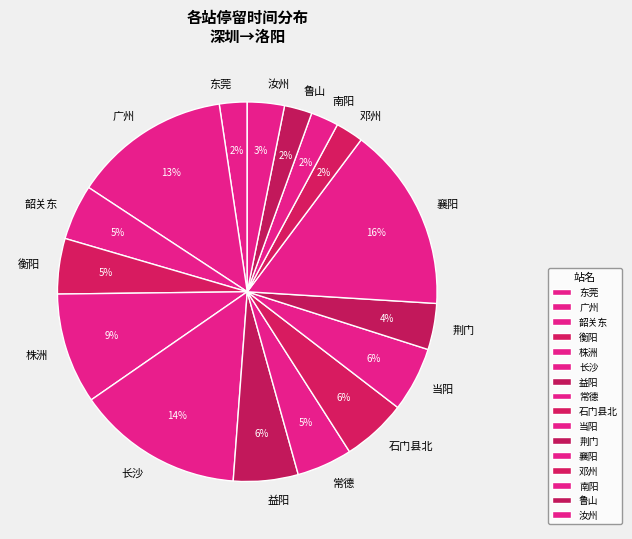

Does 长沙 account for over 50% of the chart?

No